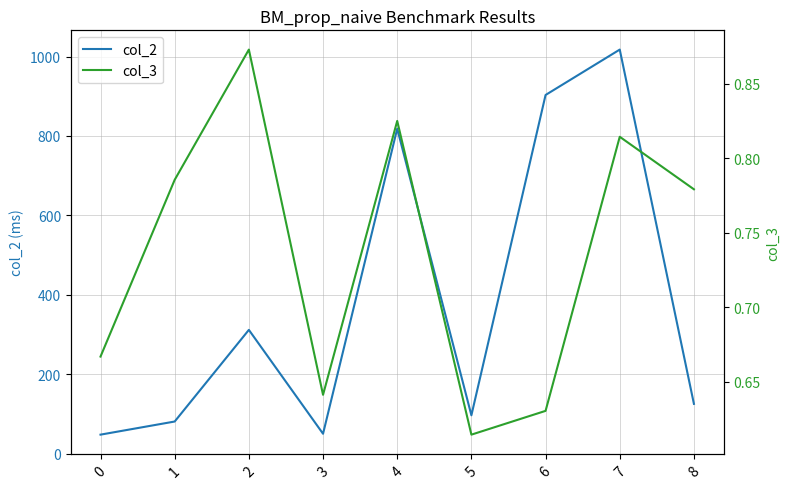

True or false: col_2 and col_3 cross at least once.

False